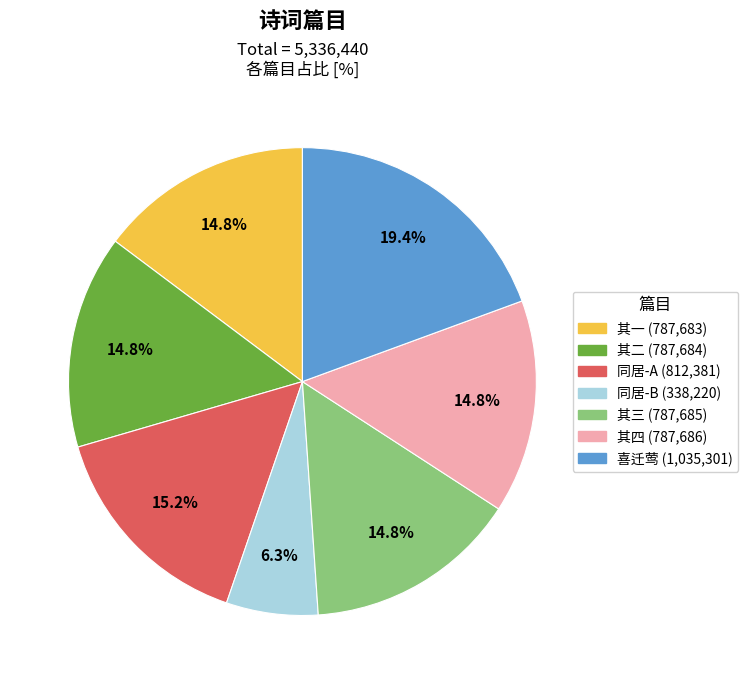

Which slice is the smallest?

同居-B (338,220)